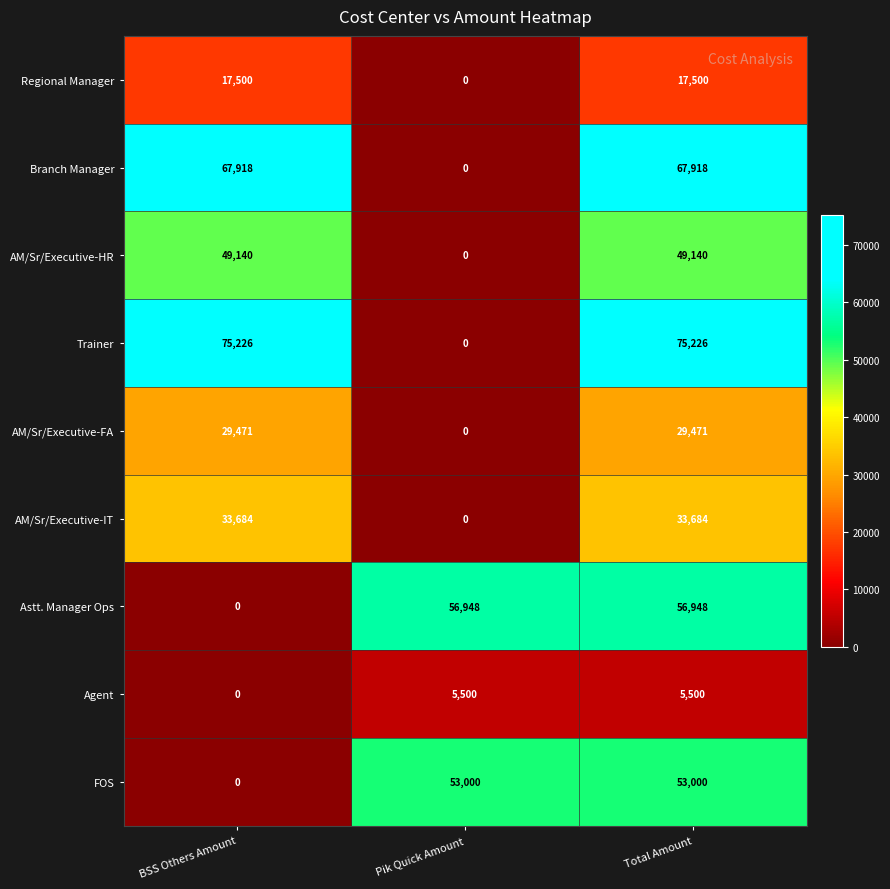

What is the sum of all Agent values?

11000